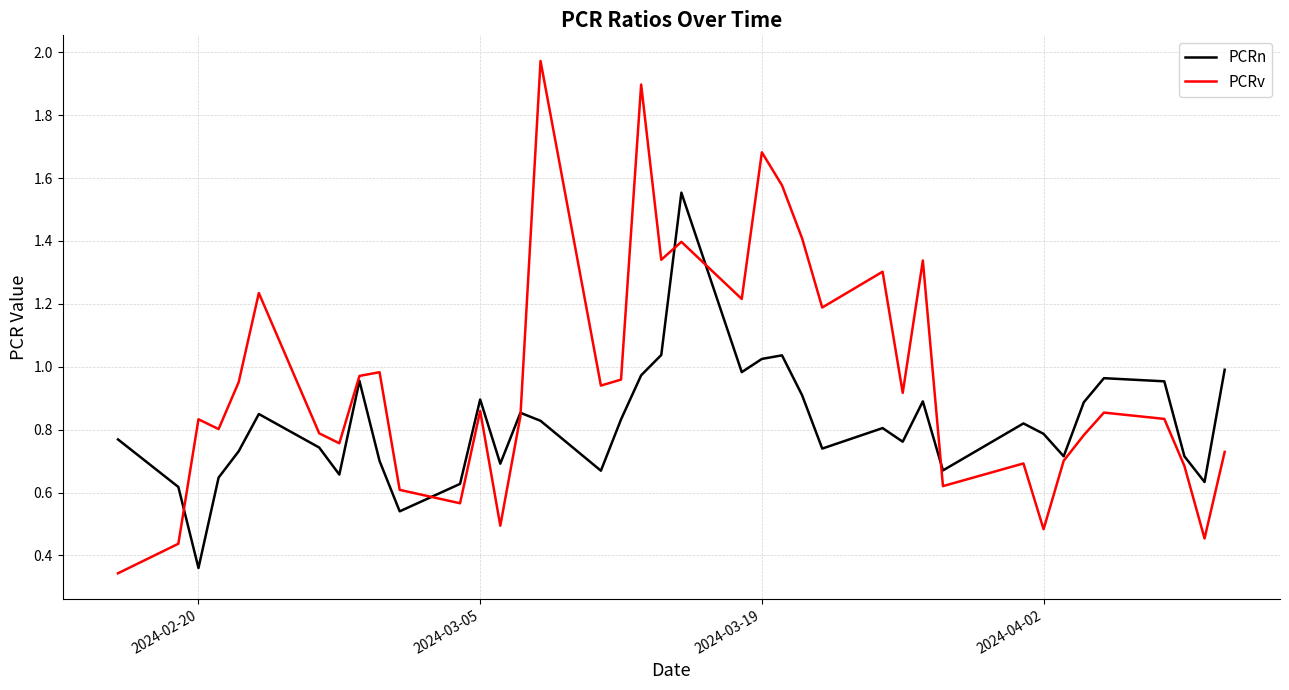

Which series has the largest range (max minus min)?

PCRv